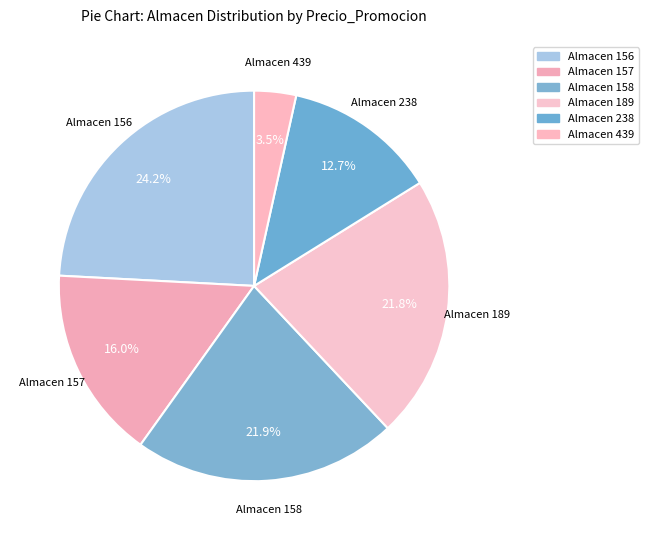

How many segments does this pie chart have?

6